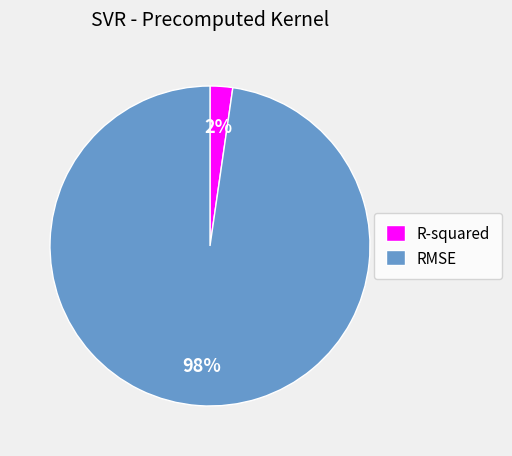

To the nearest percent, what is the average slice percentage?

50%